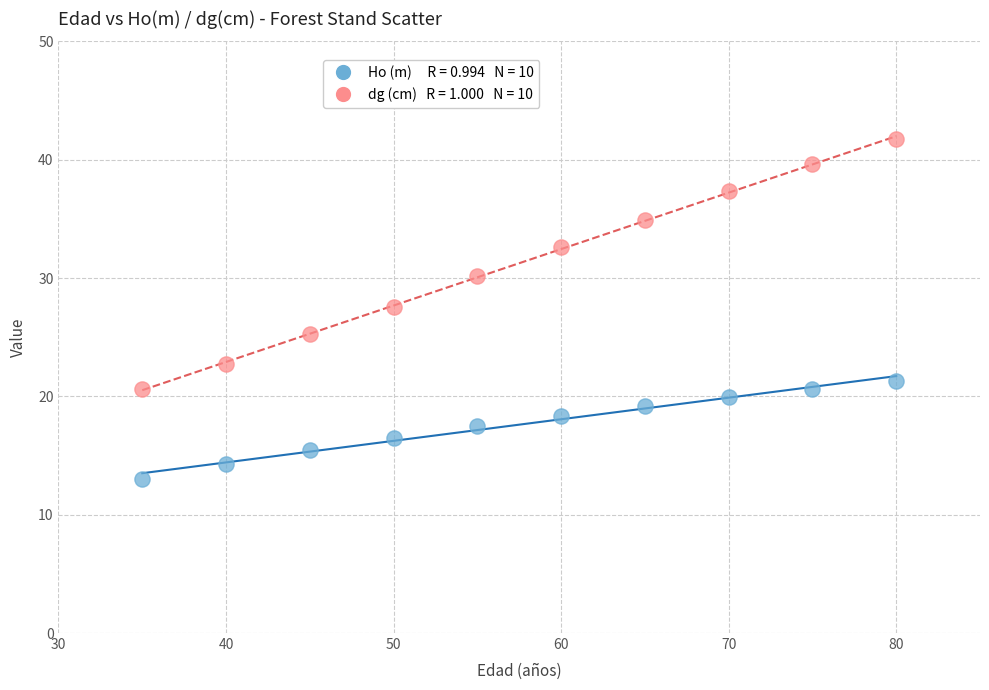

Across all series, what Y value is closest to 27?

27.5